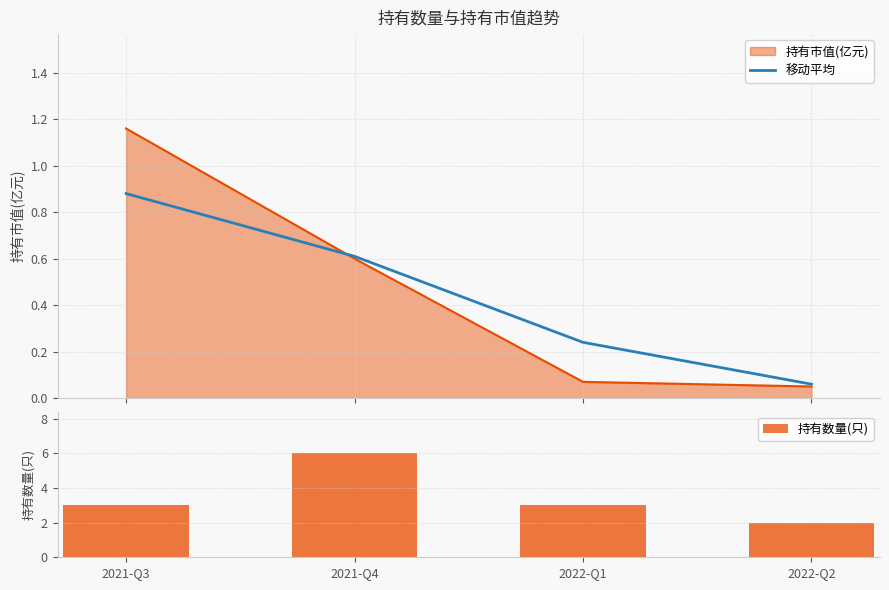

At how many categories does at least one series exceed 3?

1